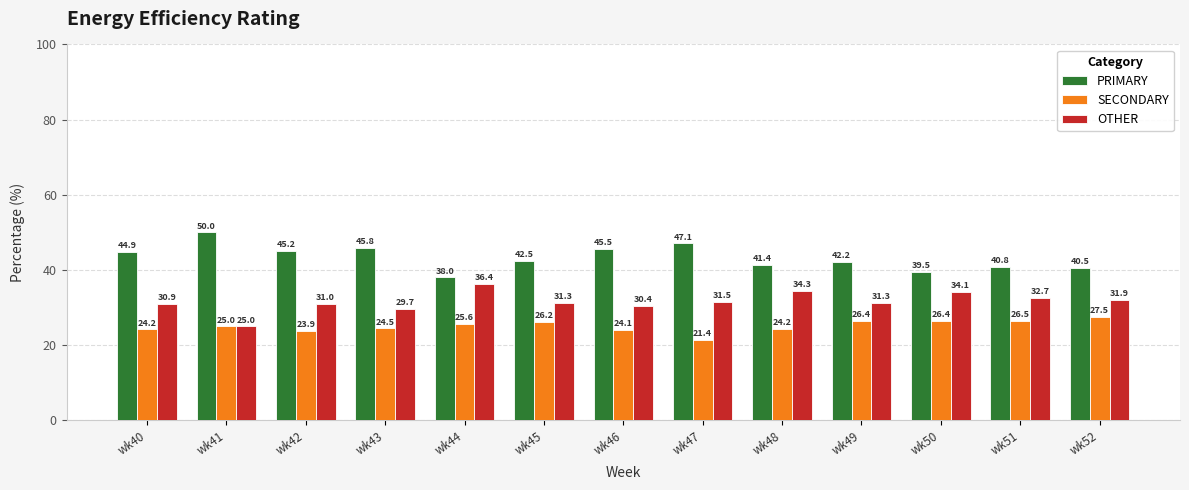

Reading left to right, list all the values displayed in this chart.

PRIMARY: 44.9	50.0	45.2	45.8	38.0	42.5	45.5	47.1	41.4	42.2	39.5	40.8	40.5
SECONDARY: 24.2	25.0	23.9	24.5	25.6	26.2	24.1	21.4	24.2	26.4	26.4	26.5	27.5
OTHER: 30.9	25.0	31.0	29.7	36.4	31.3	30.4	31.5	34.3	31.3	34.1	32.7	31.9